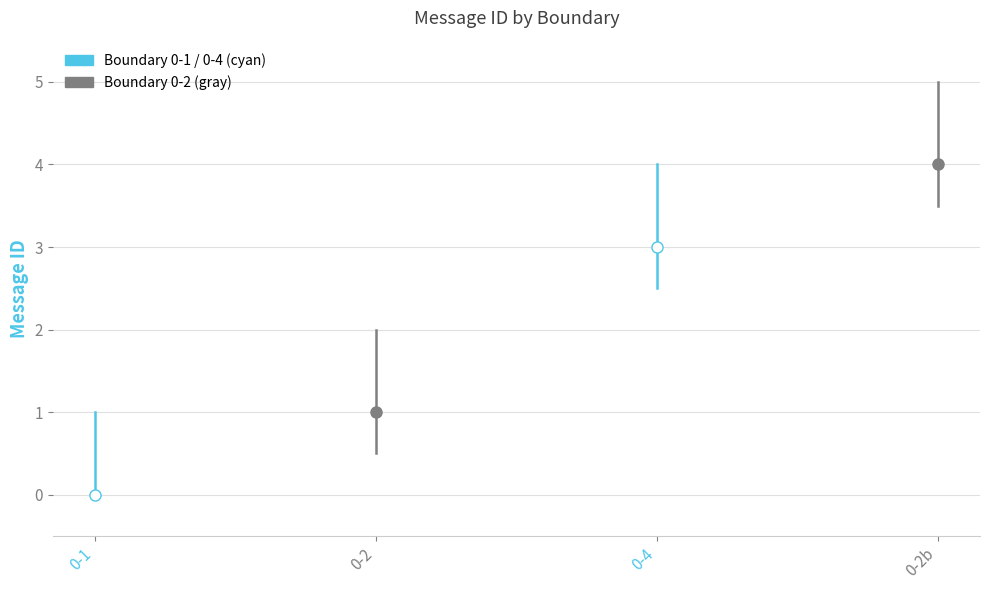

What is the spread (max minus min) of values at 0-2?

1.0